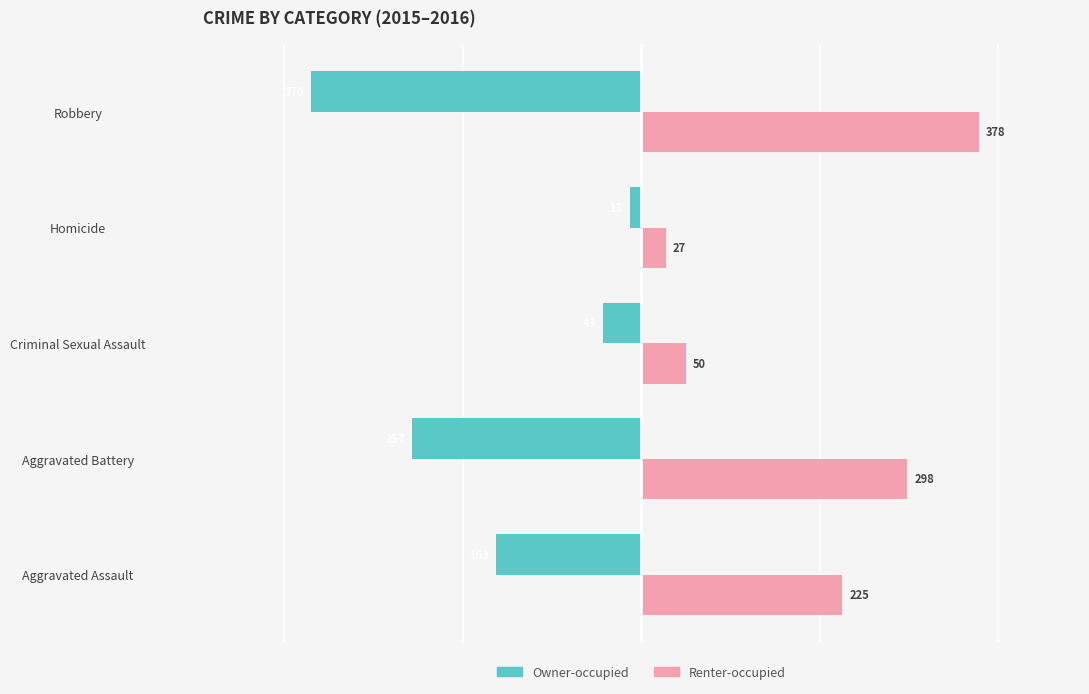

What is the spread (max minus min) of values at Robbery?

748